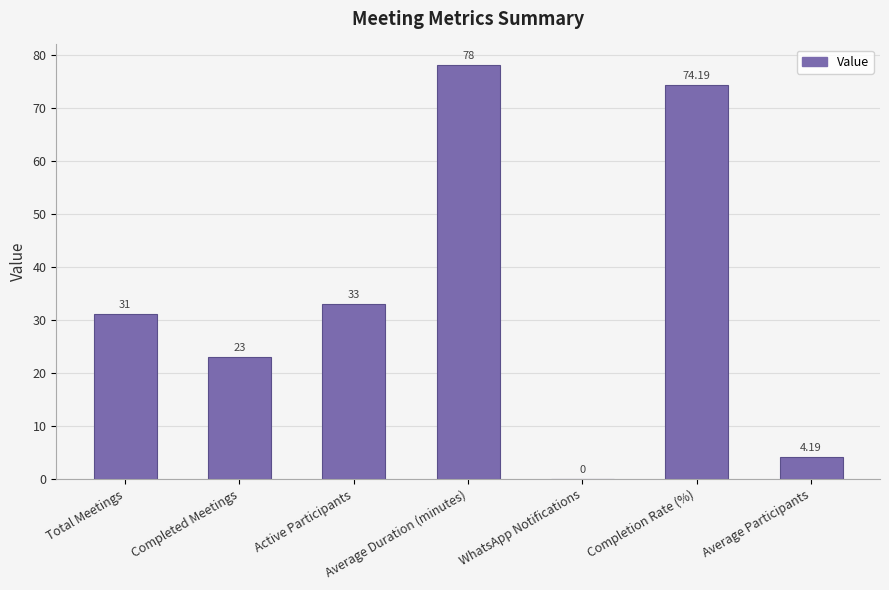

Count the number of categories in the chart.

7